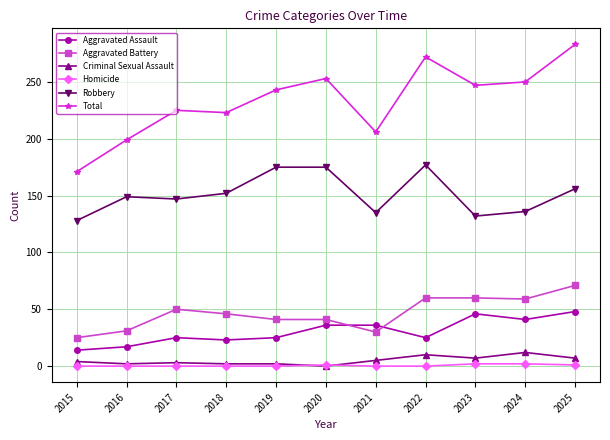

How many series are shown in this chart?

6